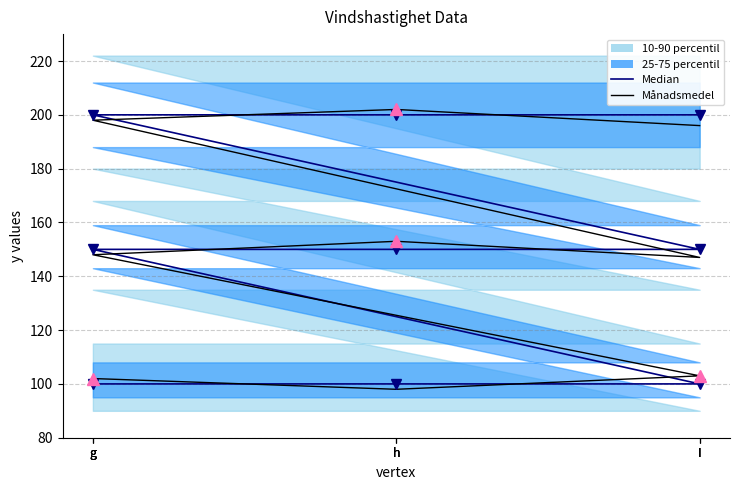

Reading left to right, what are all the values shown in this chart?

Median: g=100	h=100	I=100	g=150	h=150	I=150	g=200	h=200	I=200
Månadsmedel: g=102	h=98	I=103	g=148	h=153	I=147	g=198	h=202	I=196